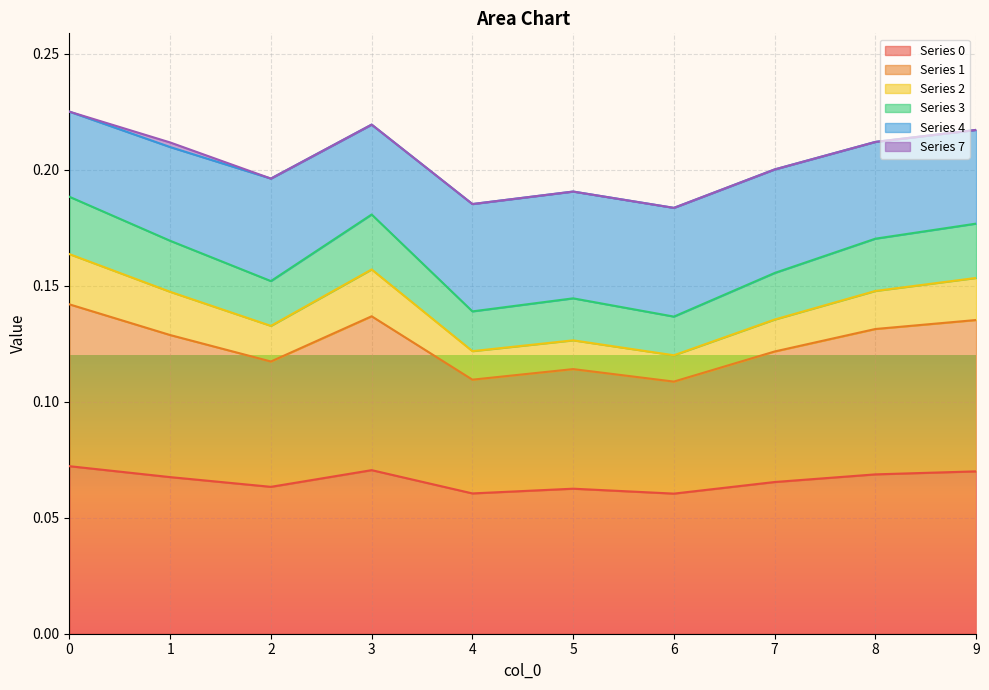

True or false: 4 and 1 cross at least once.

False